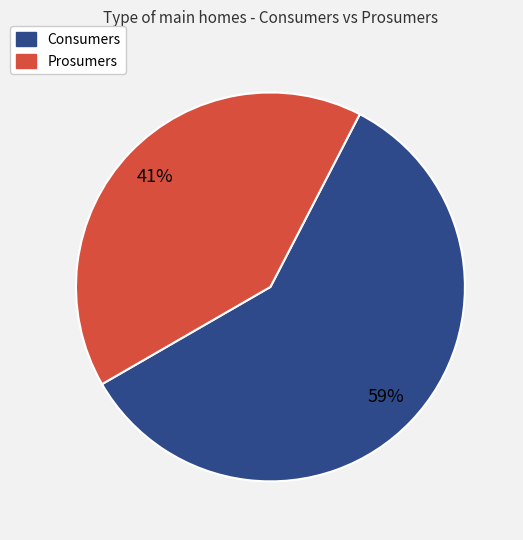

True or false: Prosumers accounts for 41% of the total.

True